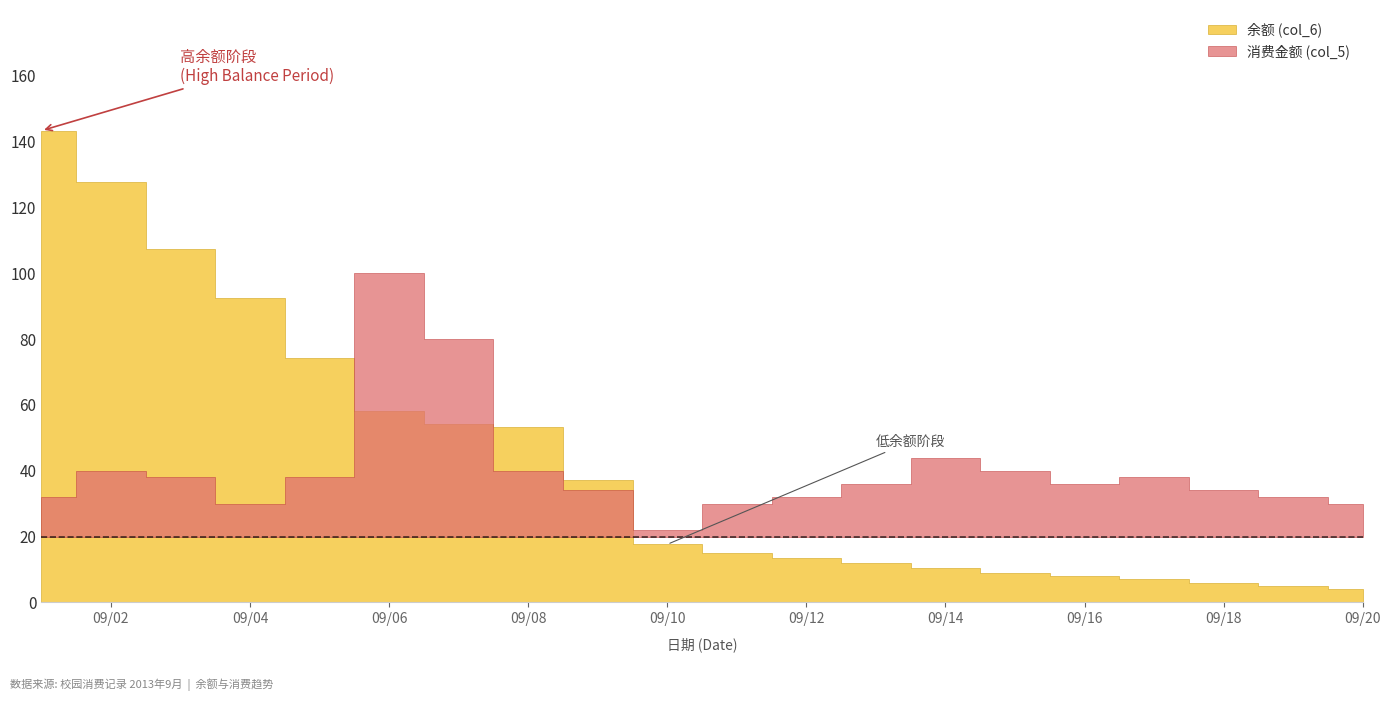

How many lines are shown in the chart?

2